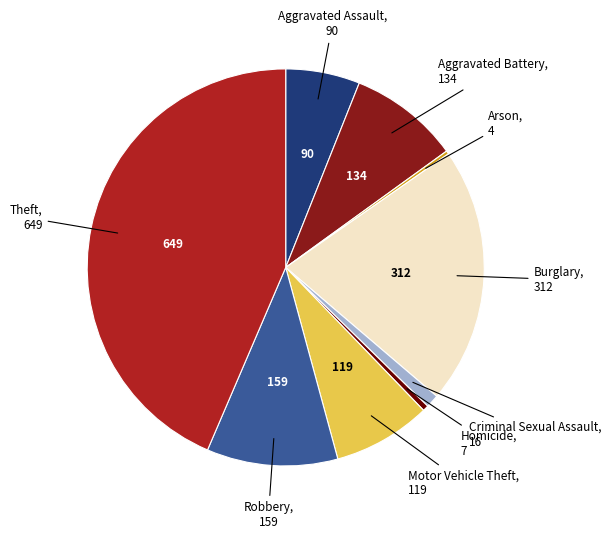

Is there a majority slice in this chart?

No